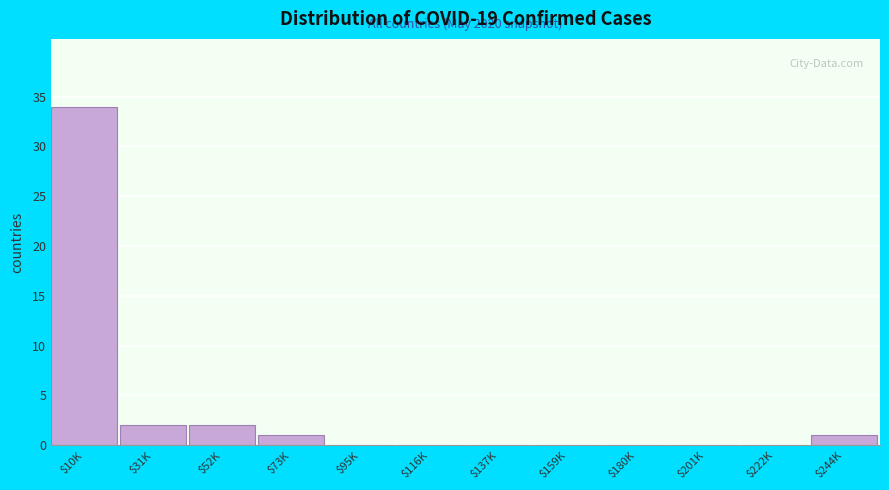

True or false: the data shows 15 at $116K.

False